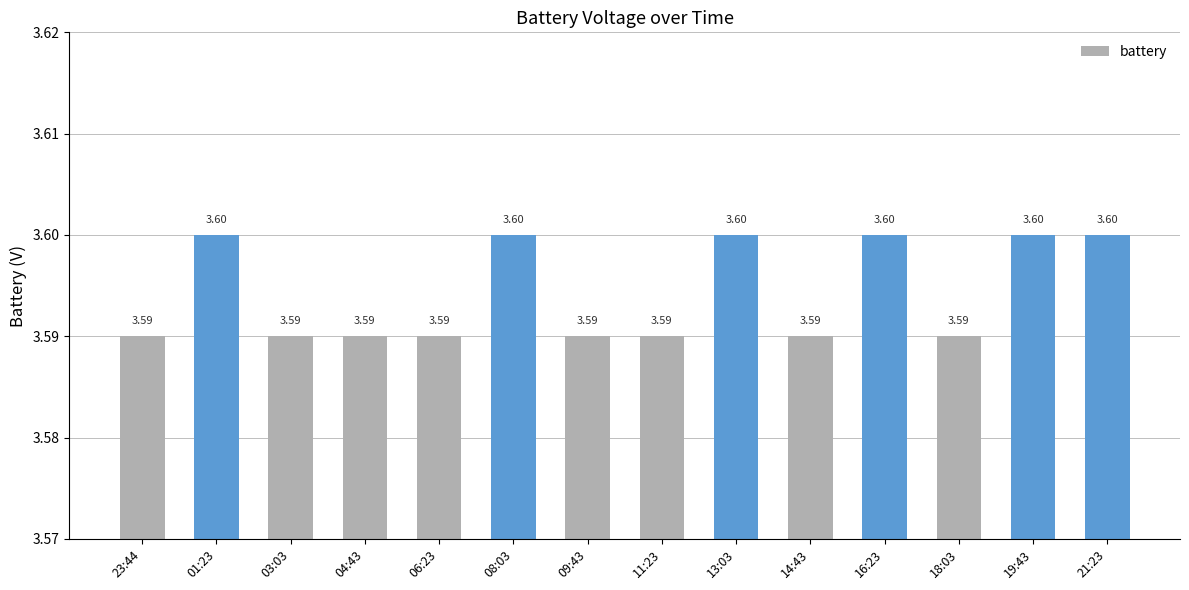

Between 08:03 and 09:43, which is larger?

08:03